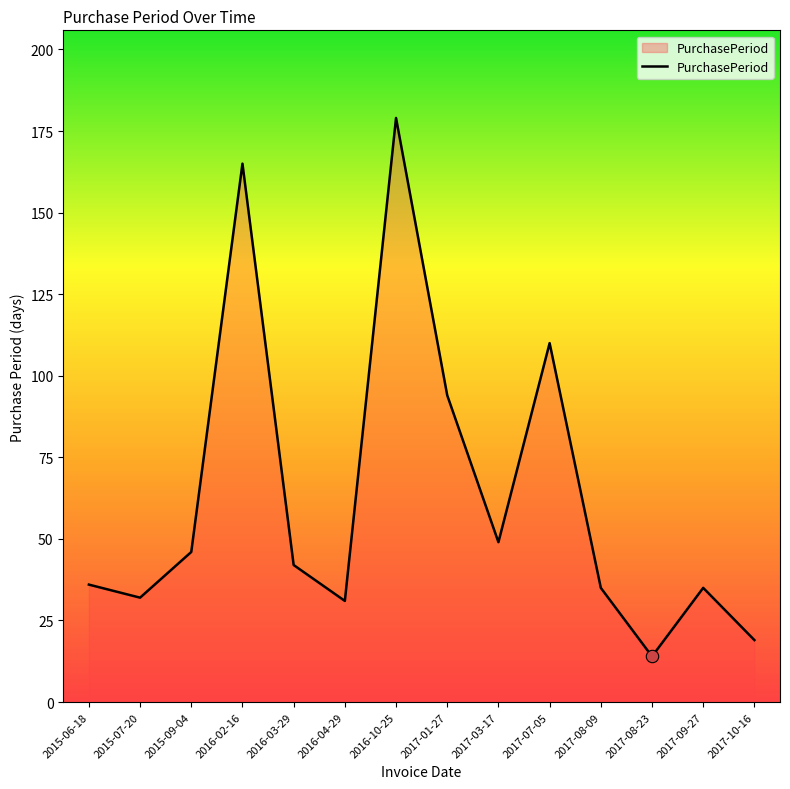

What is the change in value from 2016-04-29 to 2017-07-05?

+79